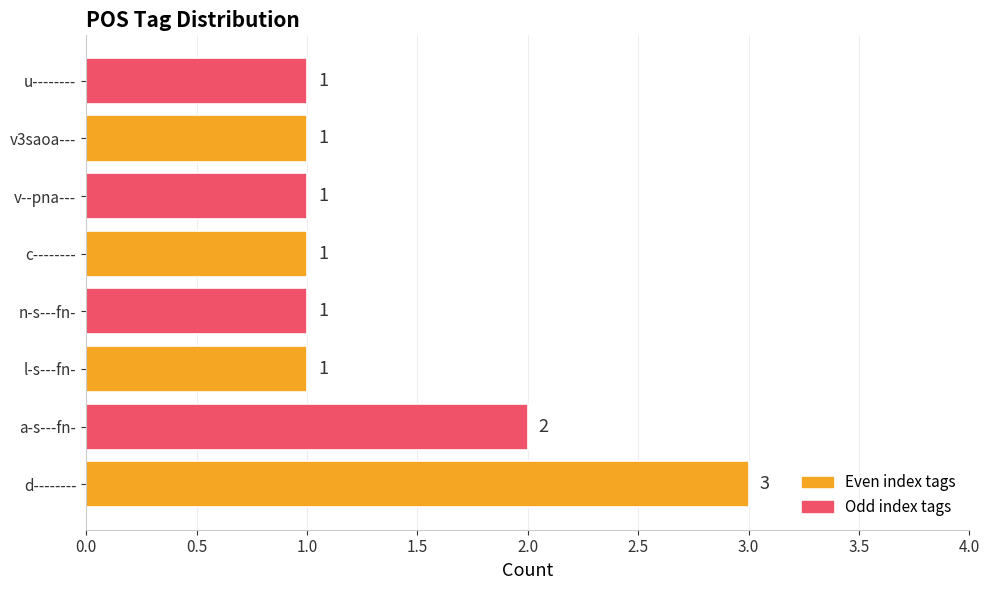

The chart shows a value of 2 at v3saoa---. True or false?

False